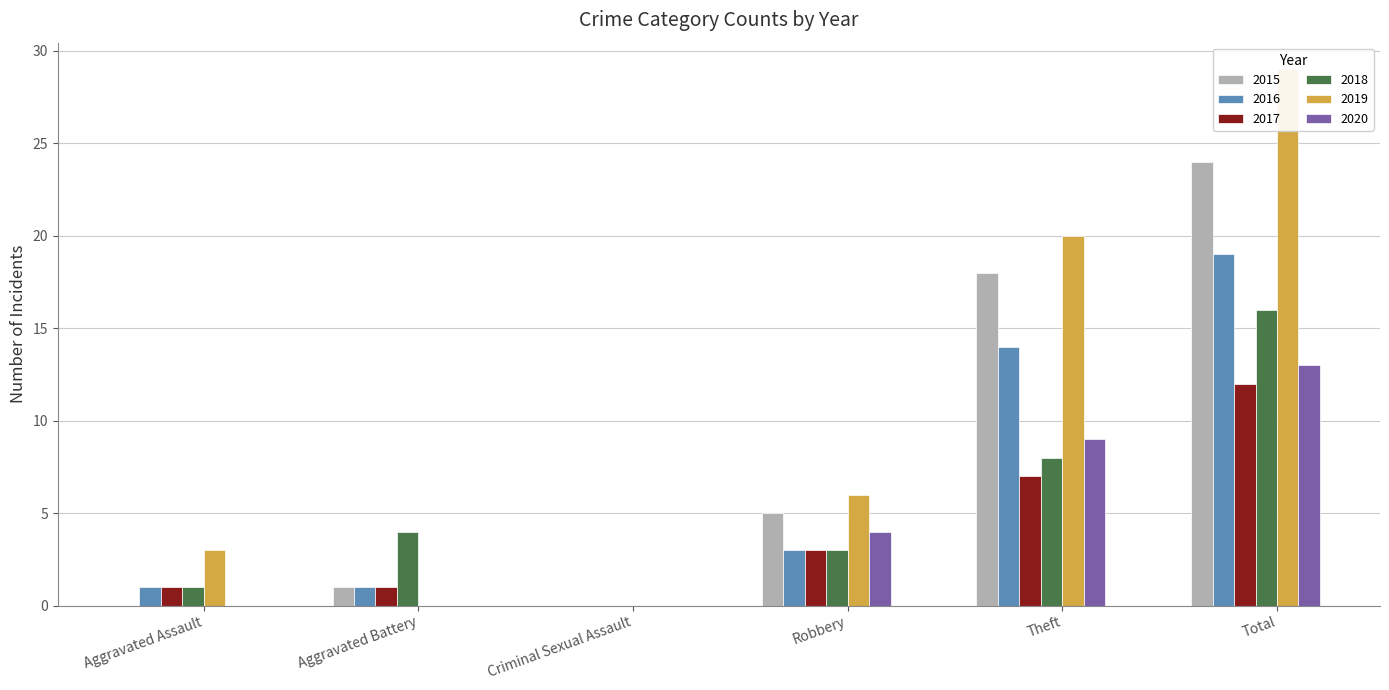

Rank the series by their maximum value, from highest to lowest.

2019, 2015, 2016, 2018, 2020, 2017